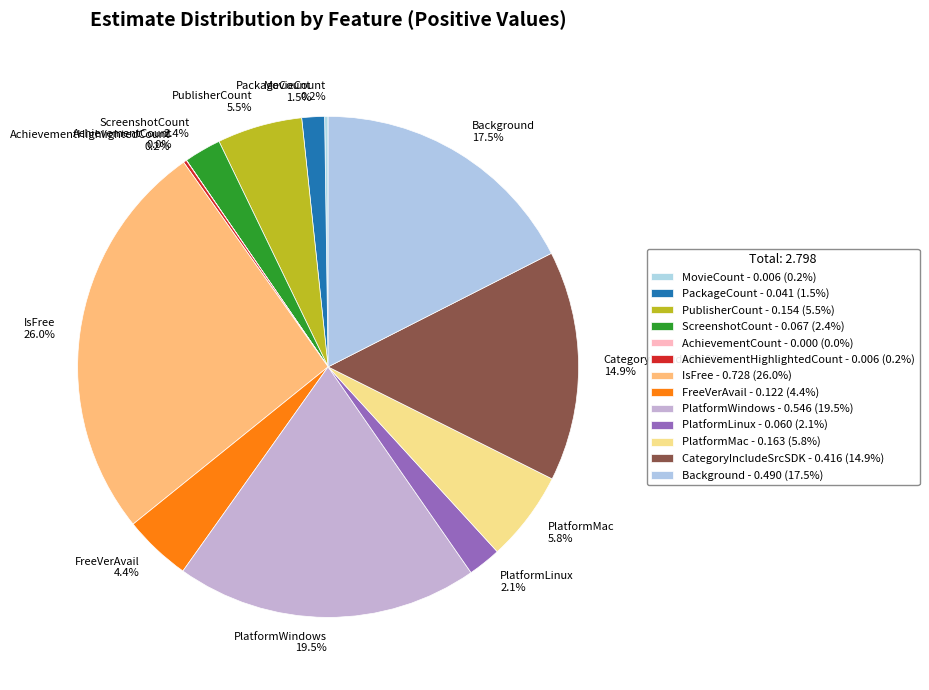

Is there a majority slice in this chart?

No